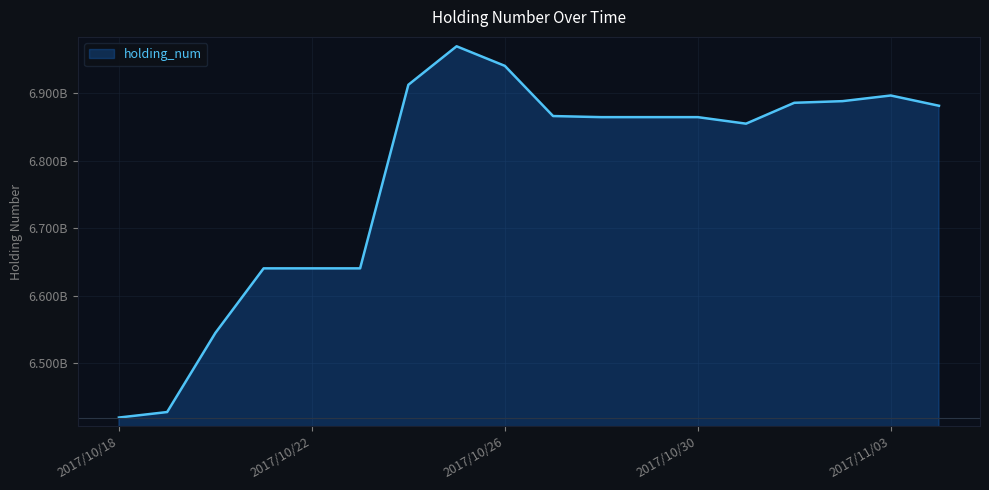

Is this an area chart (filled region under the line)?

Yes